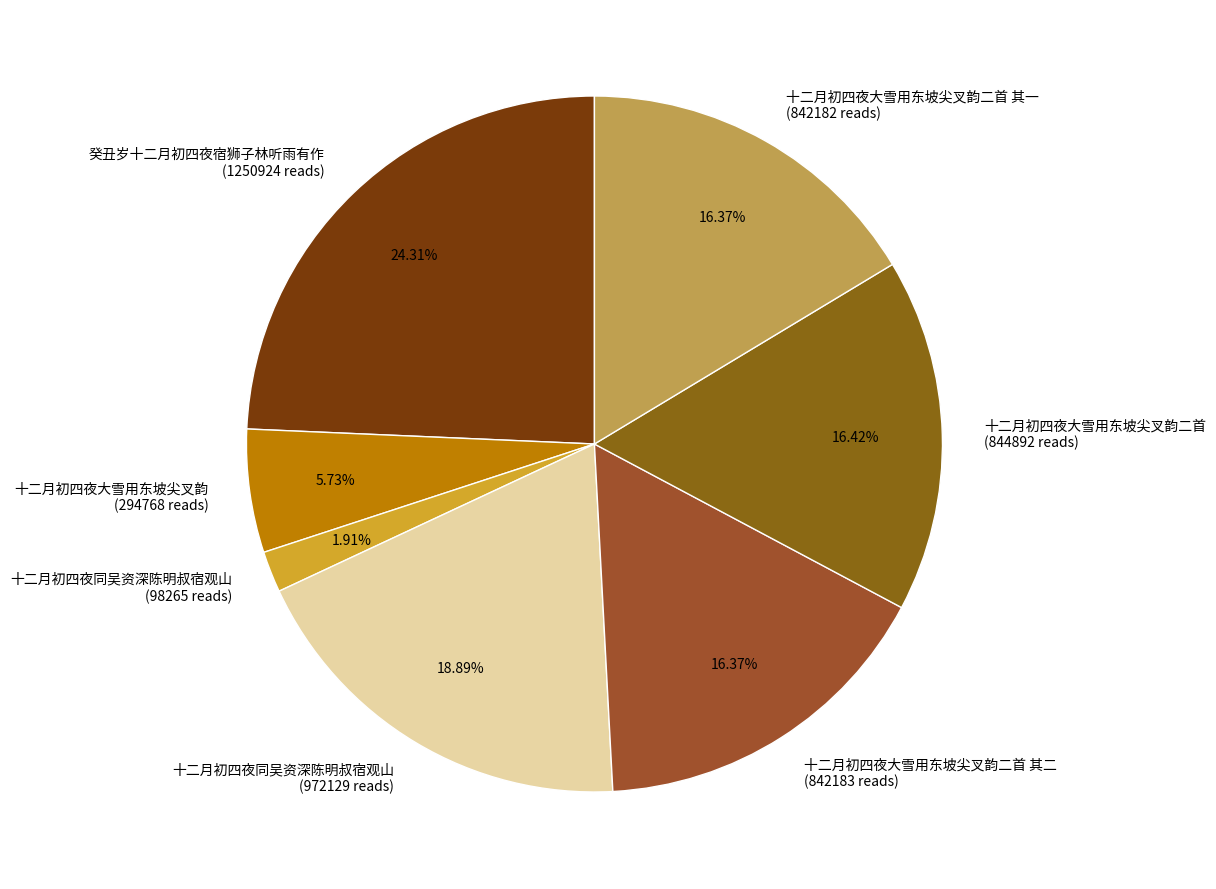

Is there a majority slice in this chart?

No